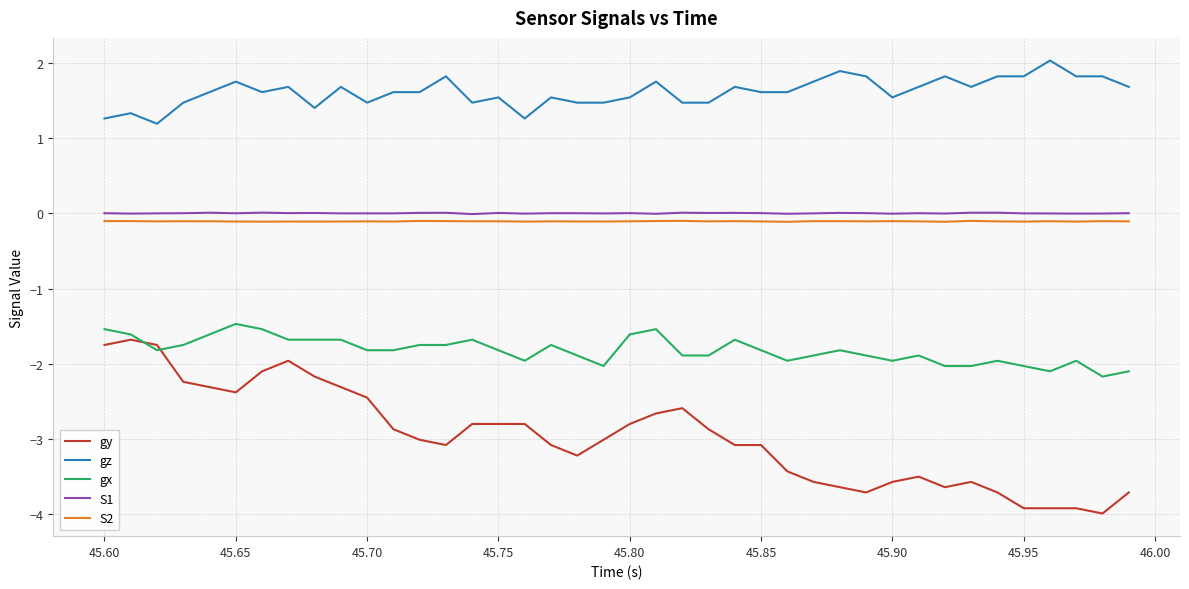

Which series has the widest spread of values?

gy